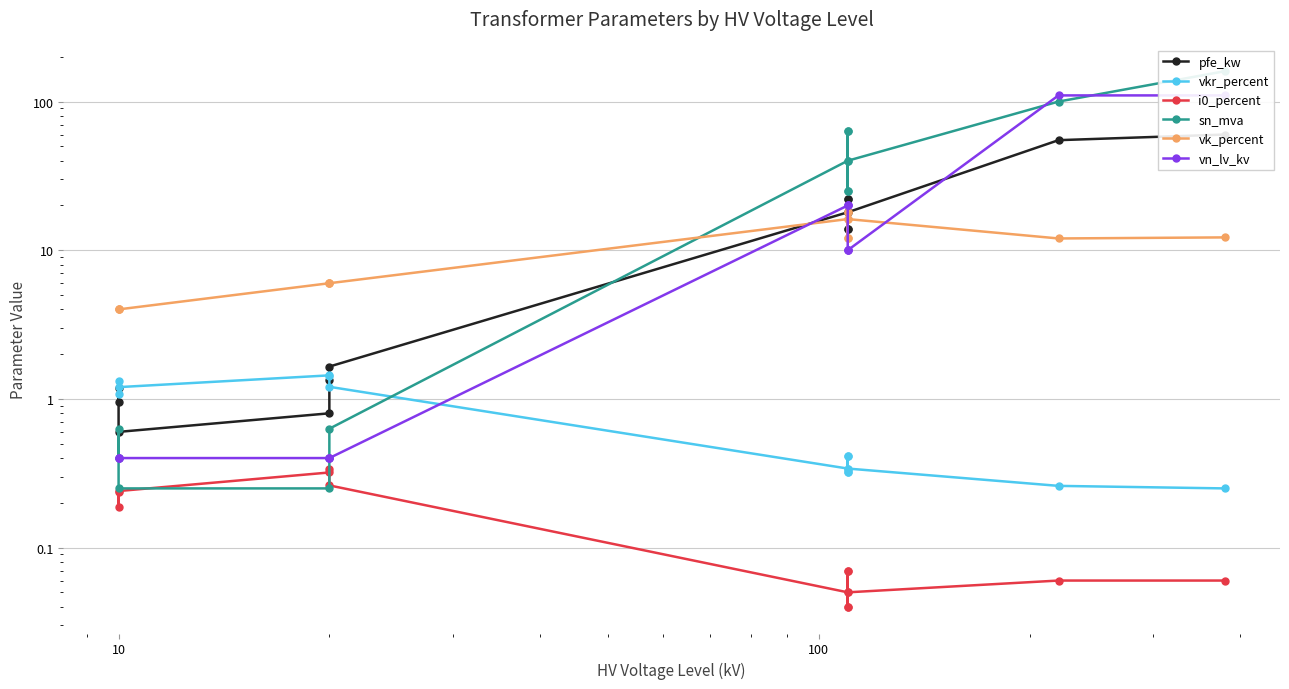

Does the chart have visible grid lines?

Yes